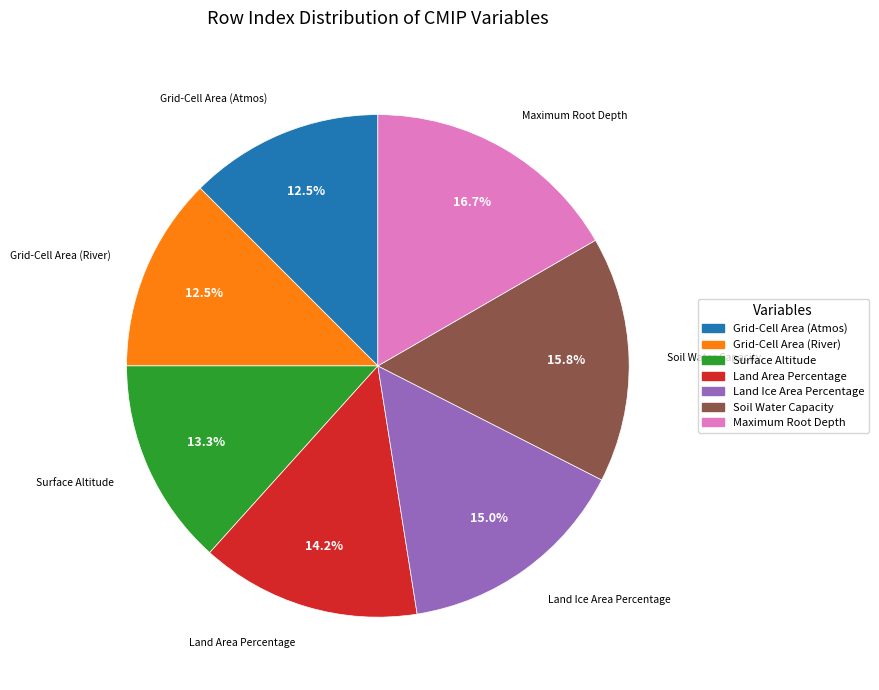

Which category has the biggest portion of the pie?

Maximum Root Depth